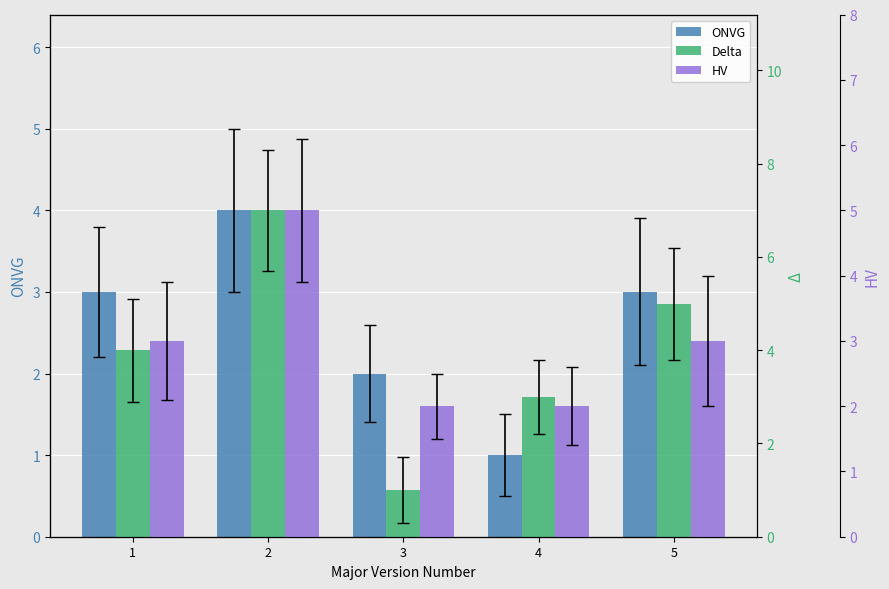

What value does the HV series have at 4?

2